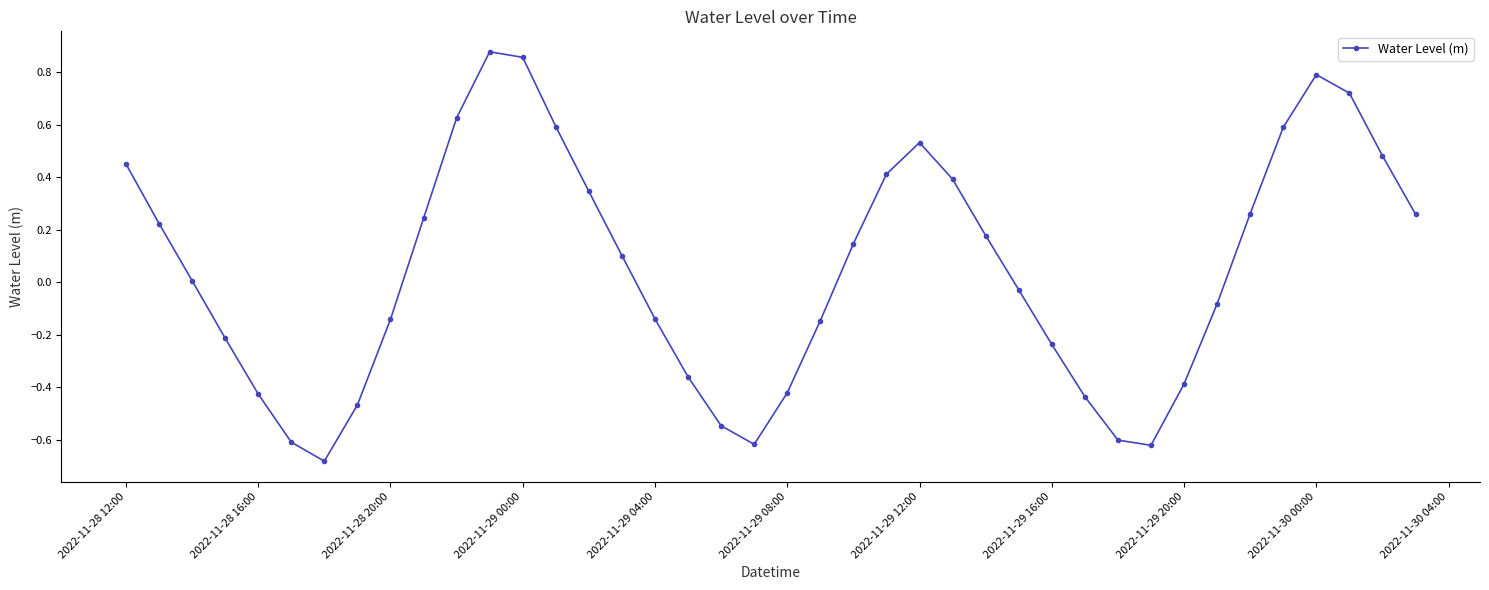

What is the difference between the maximum and second lowest values?

1.5